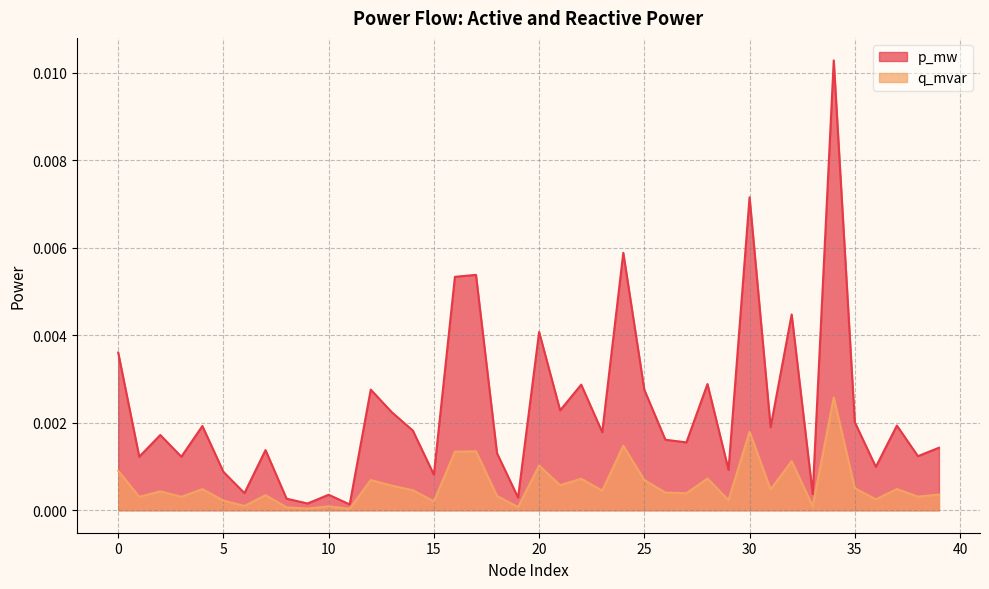

Which label corresponds to the smallest value in the chart?

11